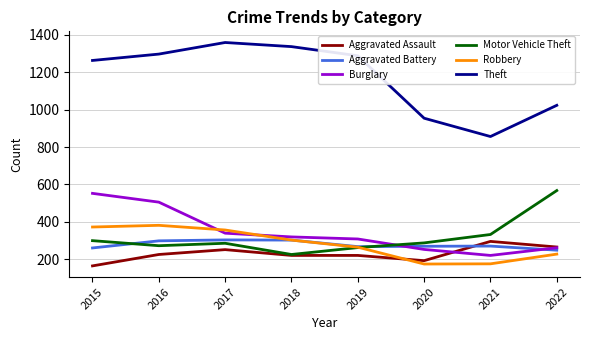

Does the chart display data point markers on the line(s)?

No